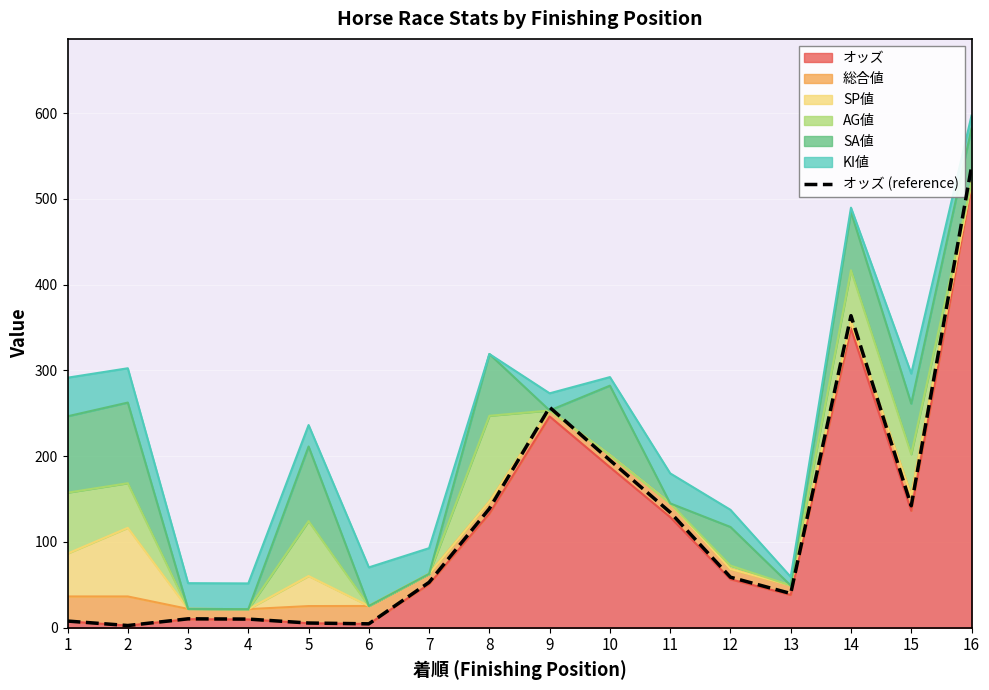

At which category does the data reach its first local peak?

3